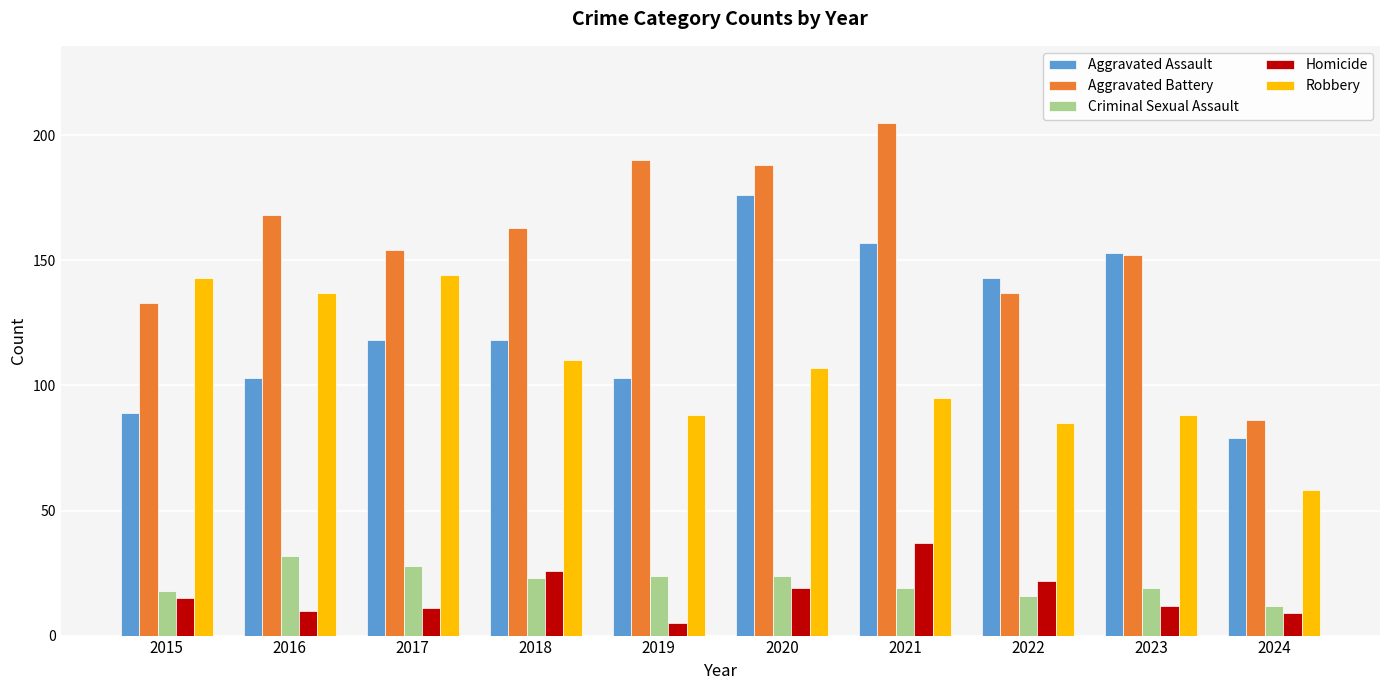

Which series has the largest total across all categories?

Aggravated Battery